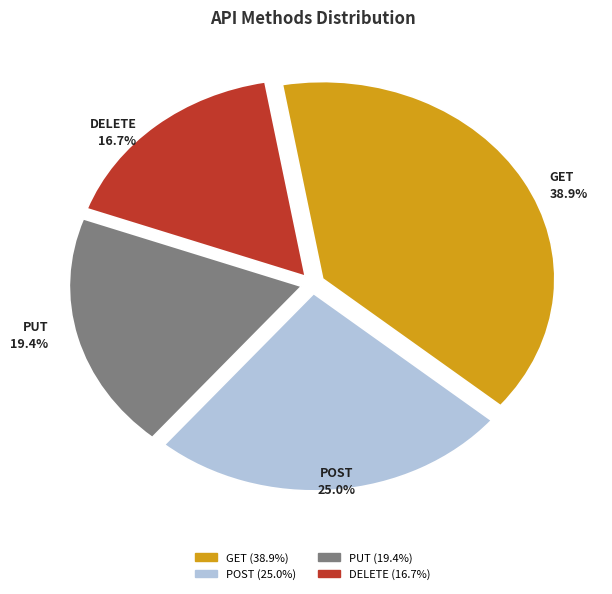

How many slices are in this pie chart?

4